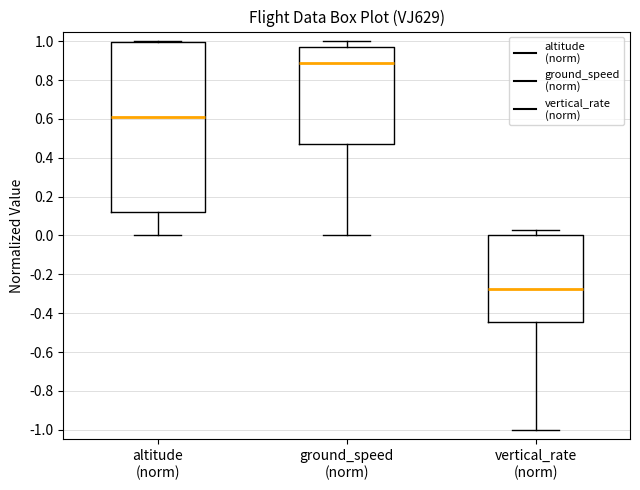

Reading left to right, read every box against the y-axis: the position of its median line, the range the box covers, and the ends of its whiskers. The values are not printed on the chart, so give them approximately, as read against the axis.

altitude (norm): median 0.62, box 0.12 to 1.00, whiskers 0.00 to 1.00
ground_speed (norm): median 0.88, box 0.48 to 0.98, whiskers 0.00 to 1.00
vertical_rate (norm): median -0.28, box -0.44 to 0.00, whiskers -1.00 to 0.02